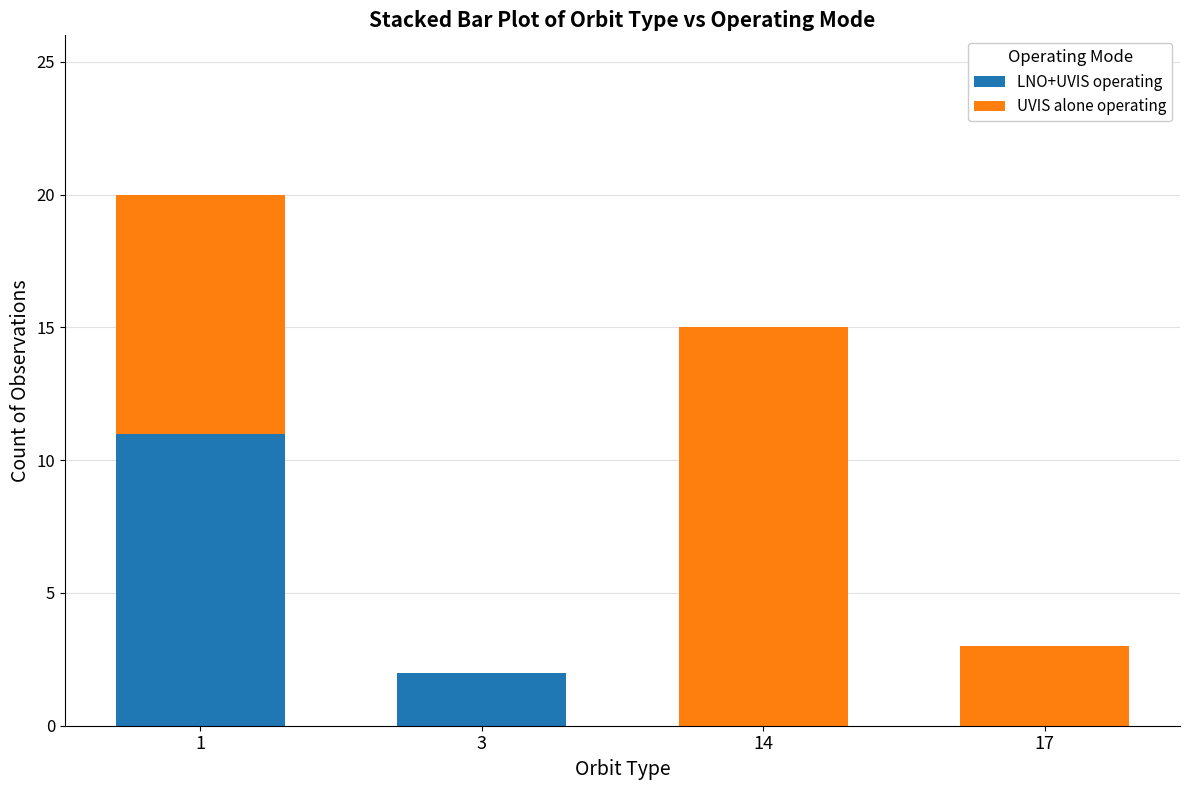

What is the highest value of the LNO+UVIS operating series?

11